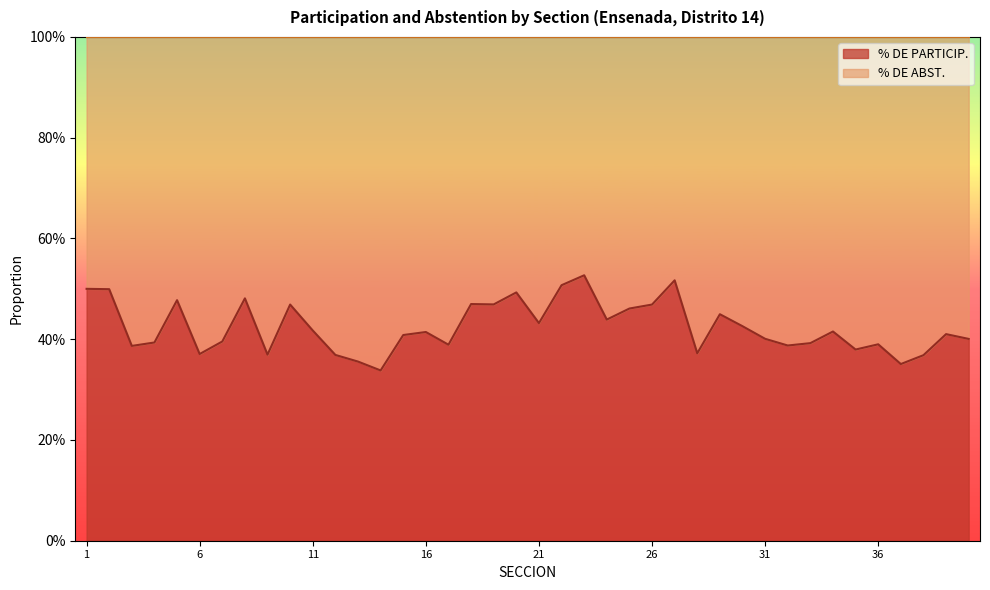

Is it true that the value at 35 is 0.1?

False